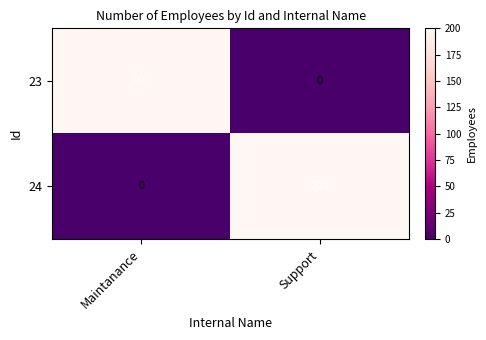

Which category has the lowest value in the 23 series?

Support